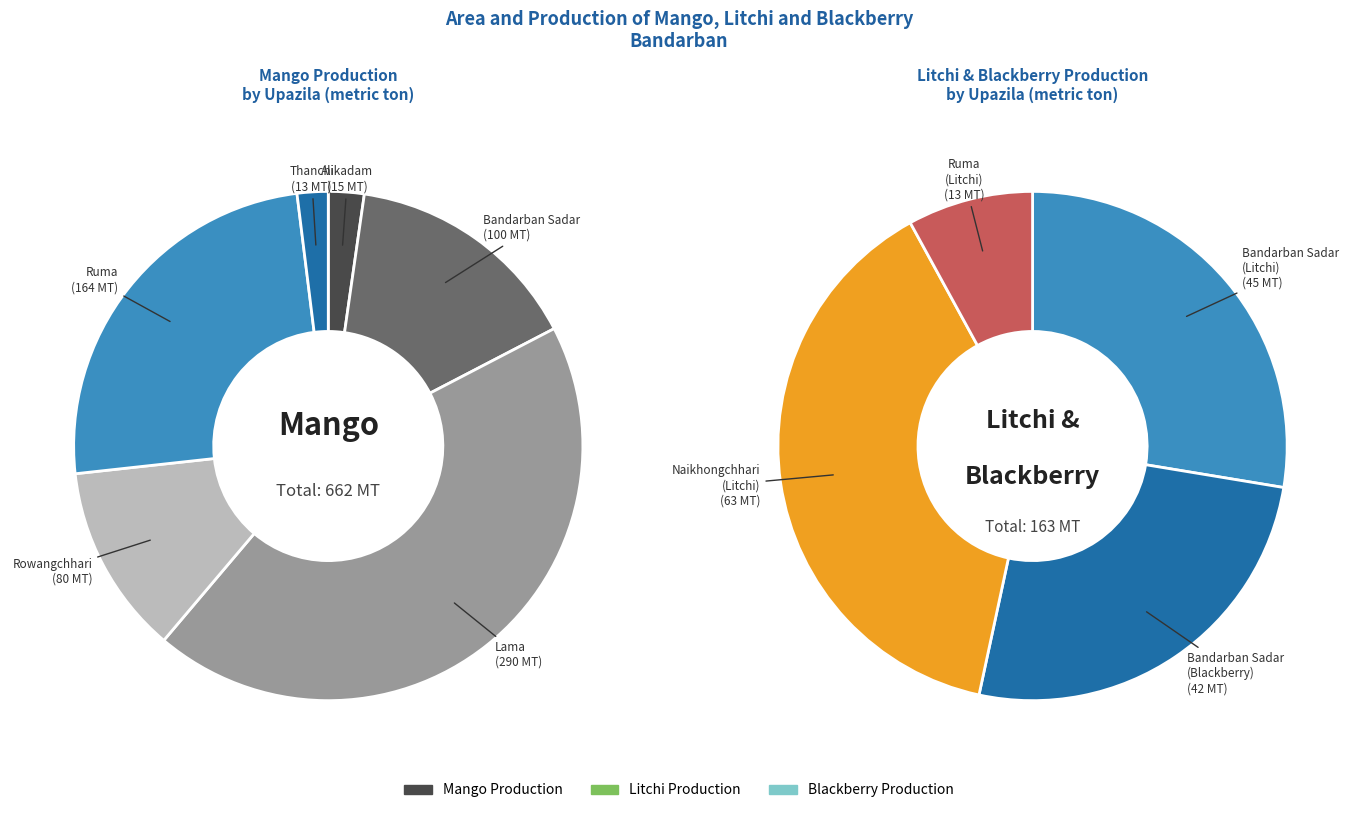

Which category has the biggest portion of the pie?

Lama